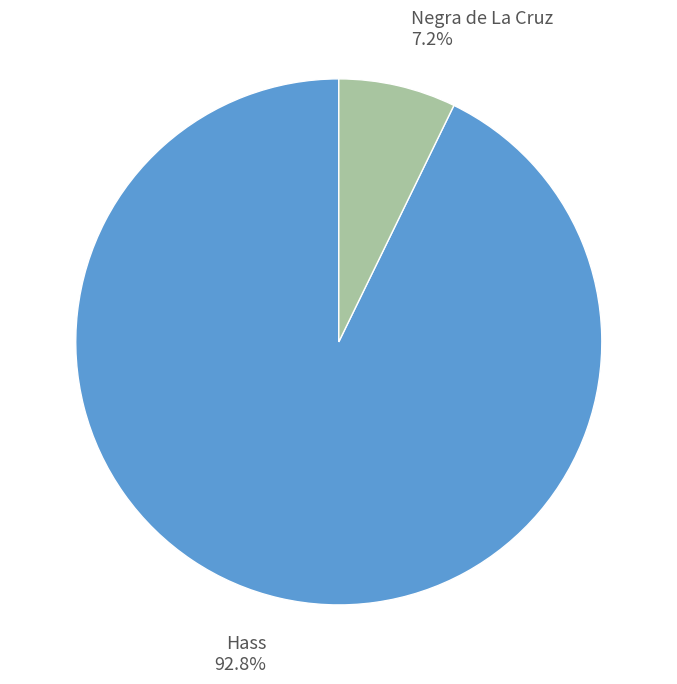

Is there a majority slice in this chart?

Yes